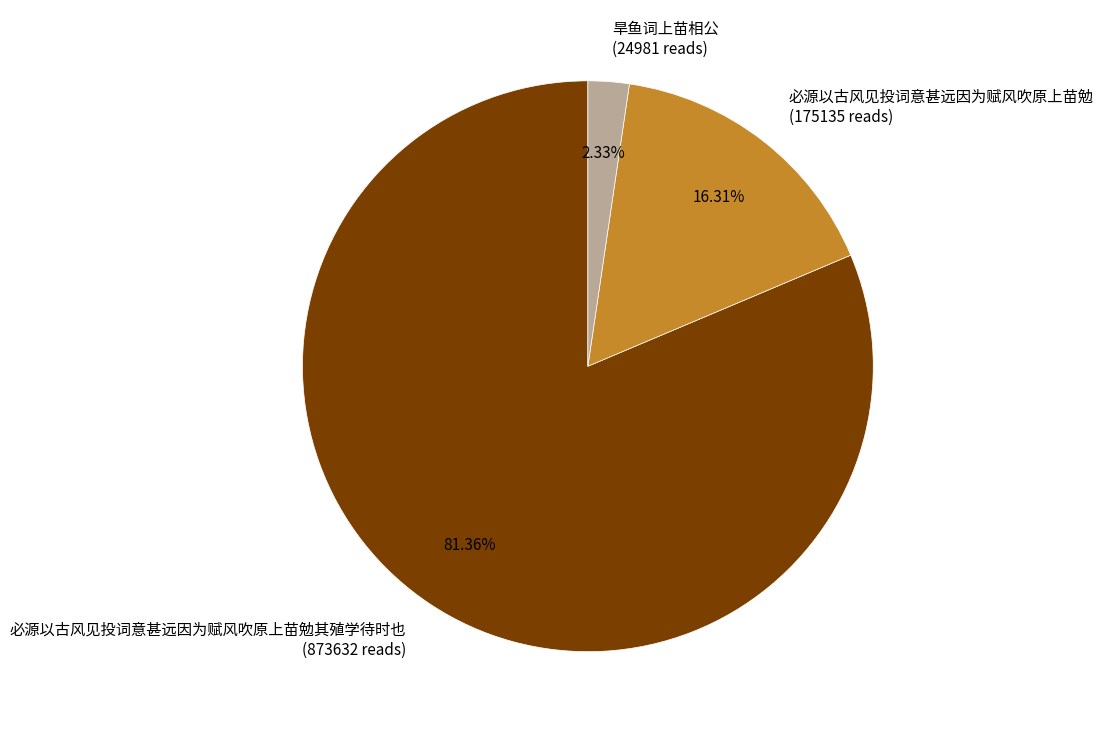

Does 必源以古风见投词意甚远因为赋风吹原上苗勉 (175135 reads) account for over 50% of the chart?

No